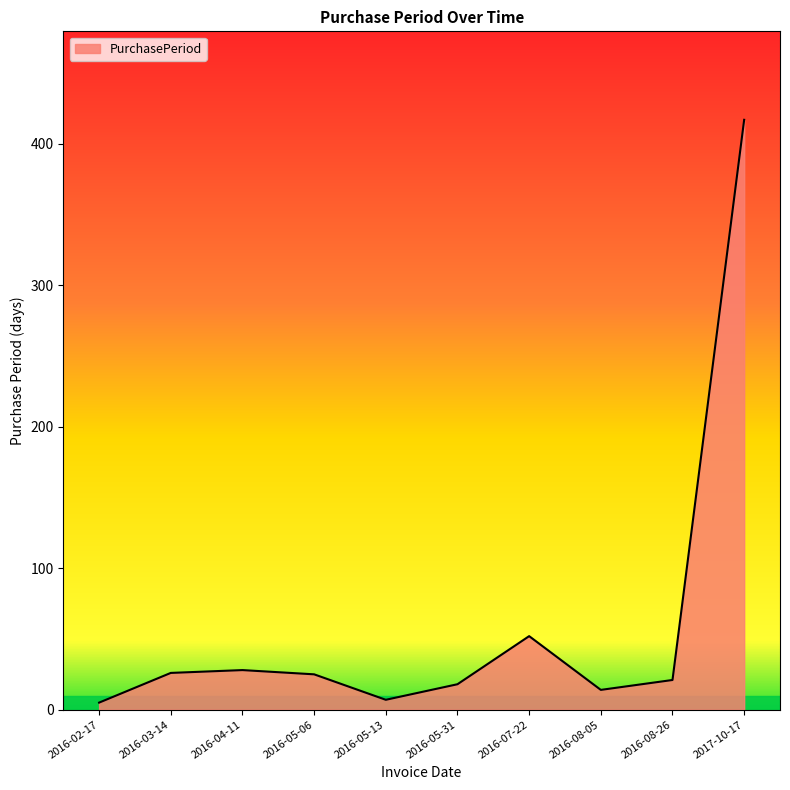

At which category does the chart reach its peak across all series?

2017-10-17